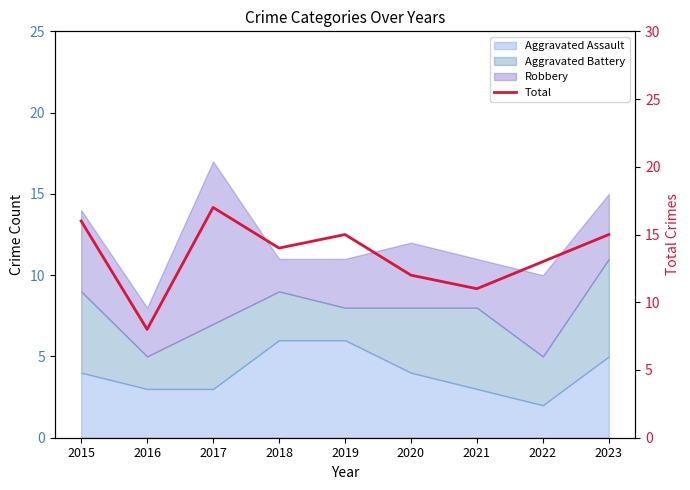

Where is the first local maximum?

2017